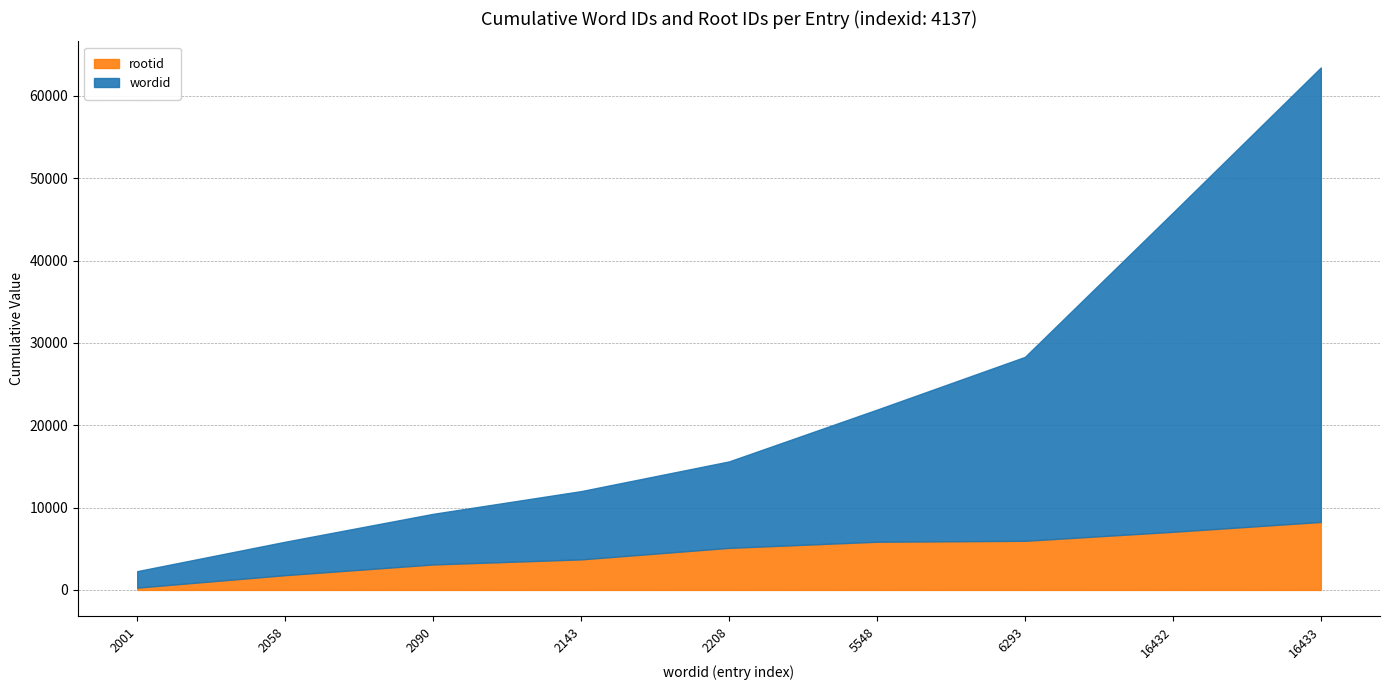

Between 2058 and 16433, which series saw the biggest shift?

wordid